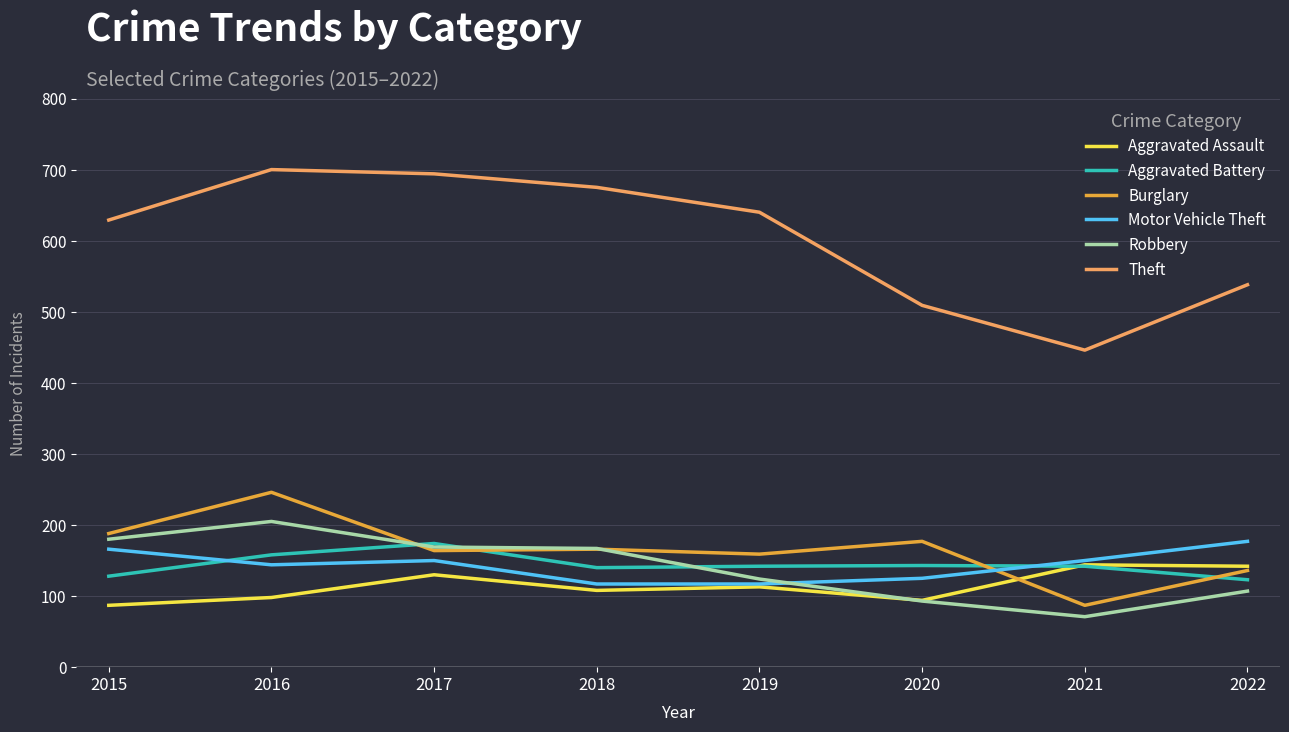

What is the difference between the maximum and minimum values in the Aggravated Assault series?

57